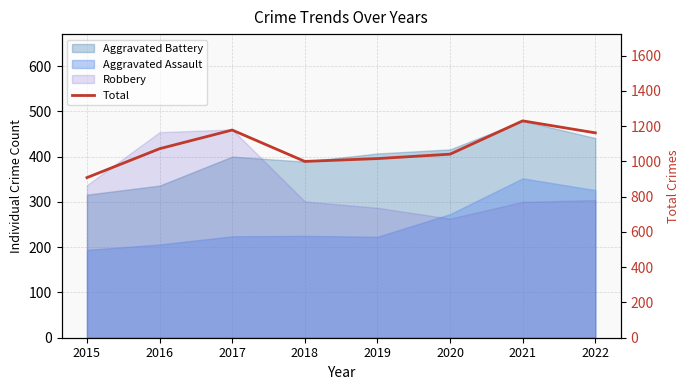

Where is the first local minimum?

2018